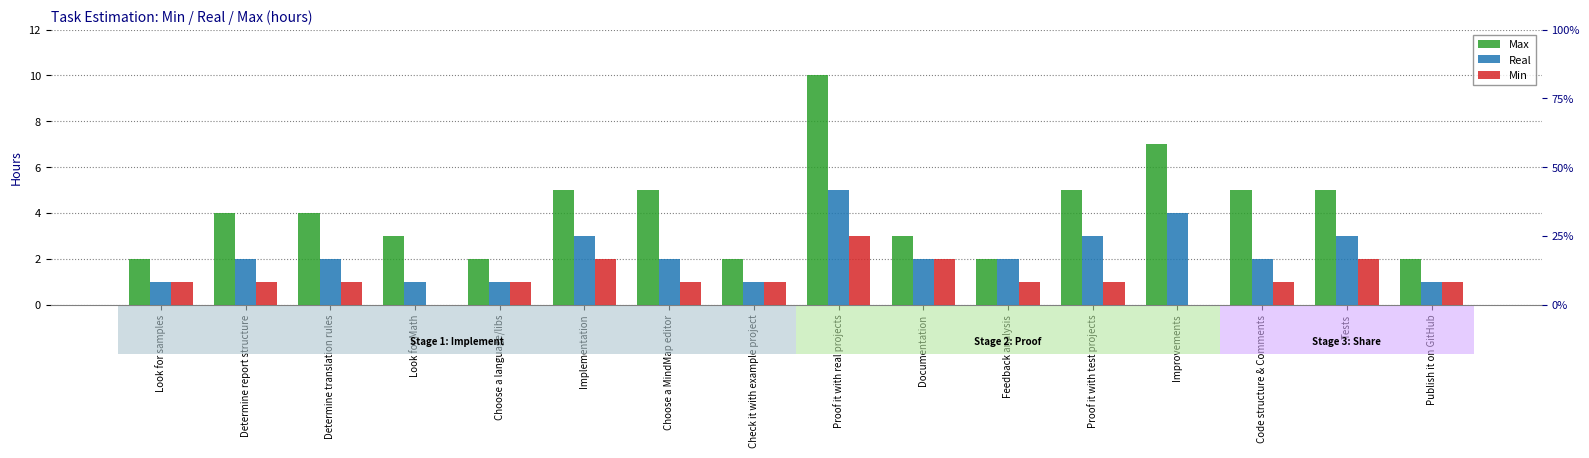

How many bars are there in total?

48